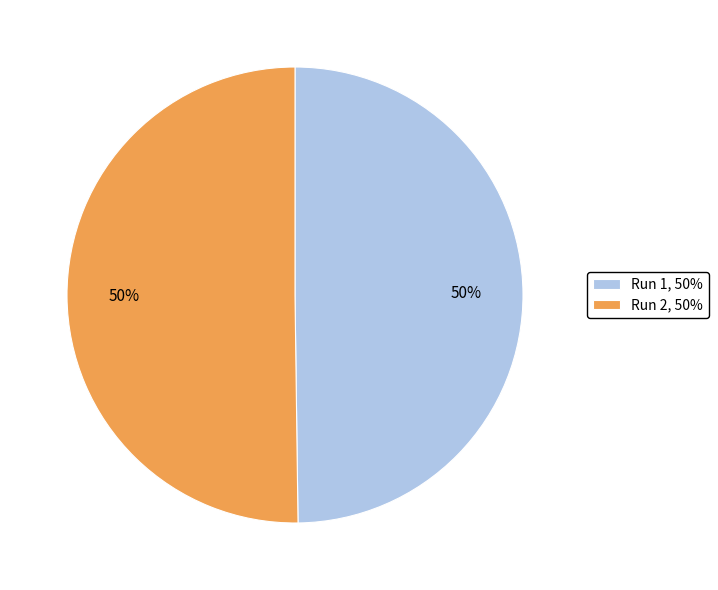

What percentage is the Run 1, 50% slice, to the nearest percent?

50%